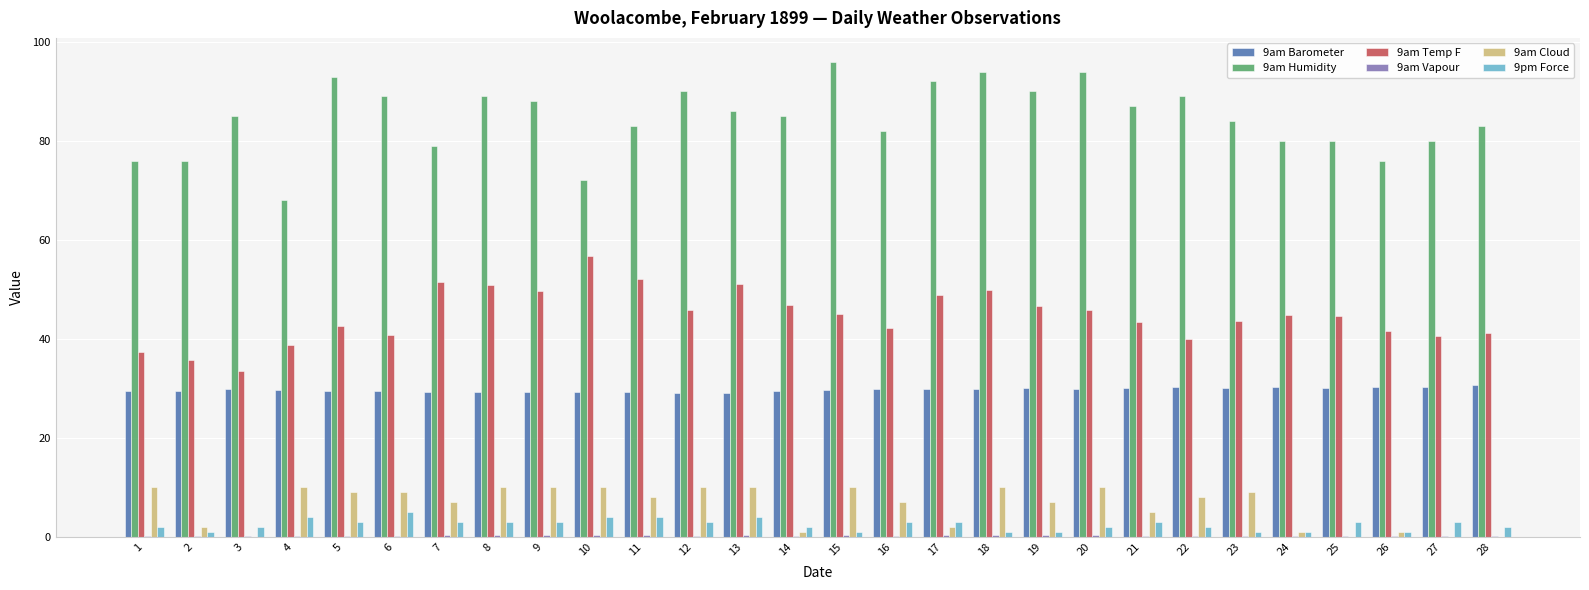

What is the average value of the 9am Temp F series?

44.7